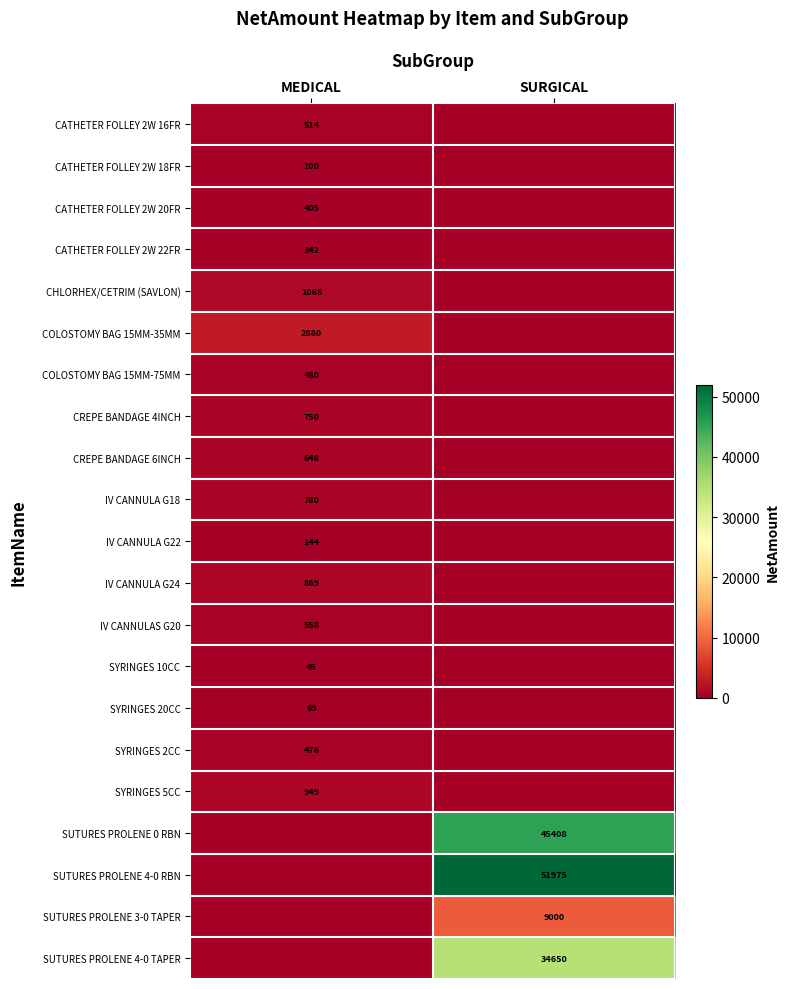

The value of CHLORHEX/CETRIM (SAVLON) at MEDICAL is 1065. True or false?

True